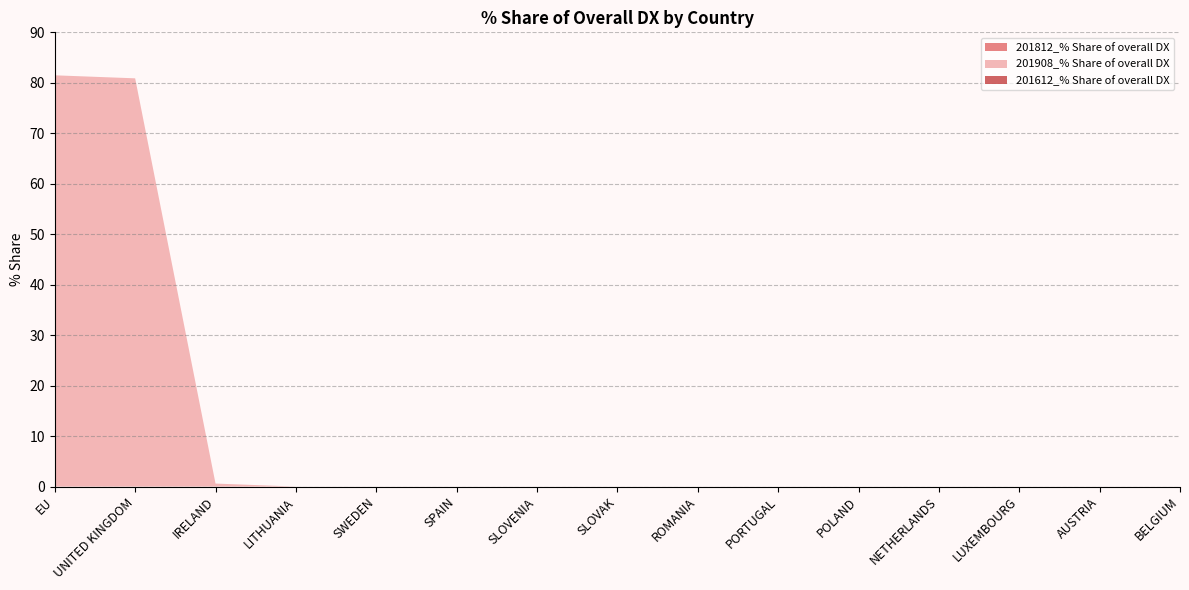

Does the chart have visible grid lines?

Yes